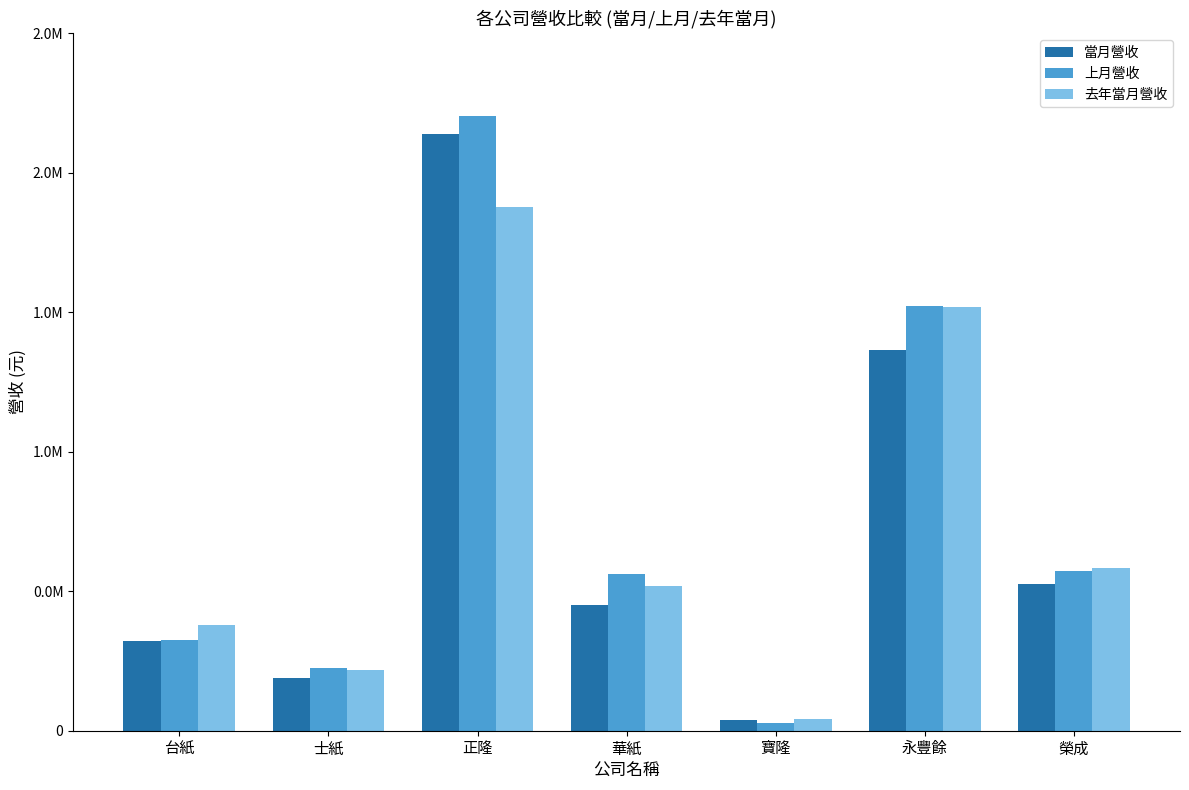

Which category has the lowest value across all series?

寶隆